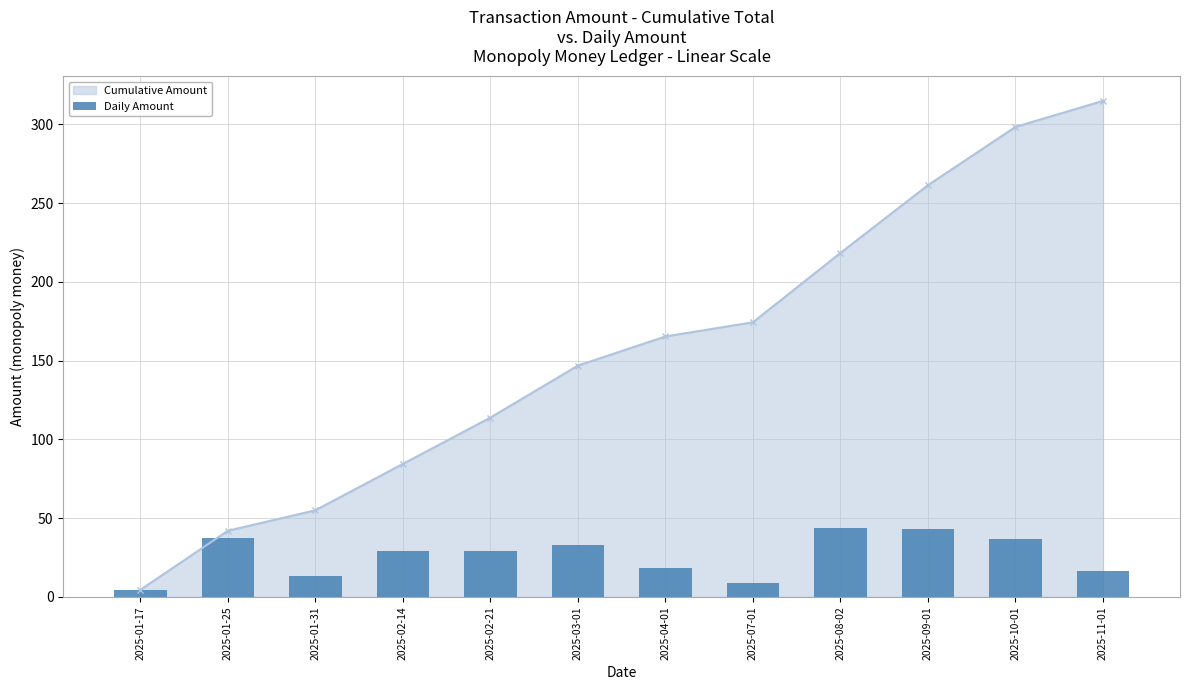

True or false: Cumulative Amount has more than 0 interior local peaks.

False